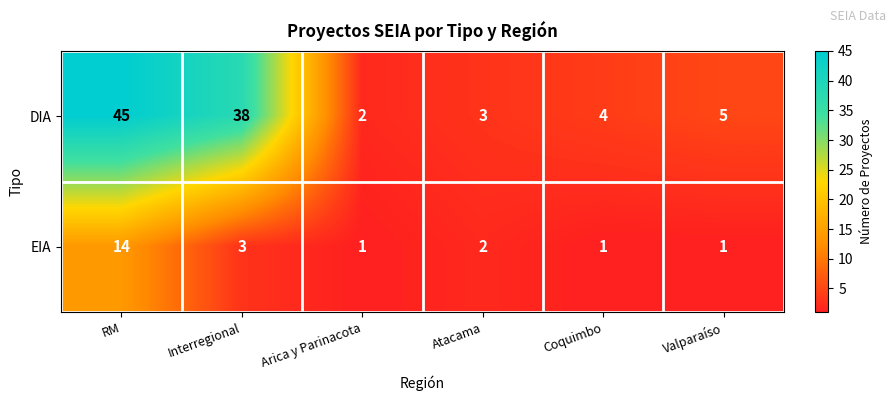

List the series in order of their peak value, highest first.

DIA, EIA